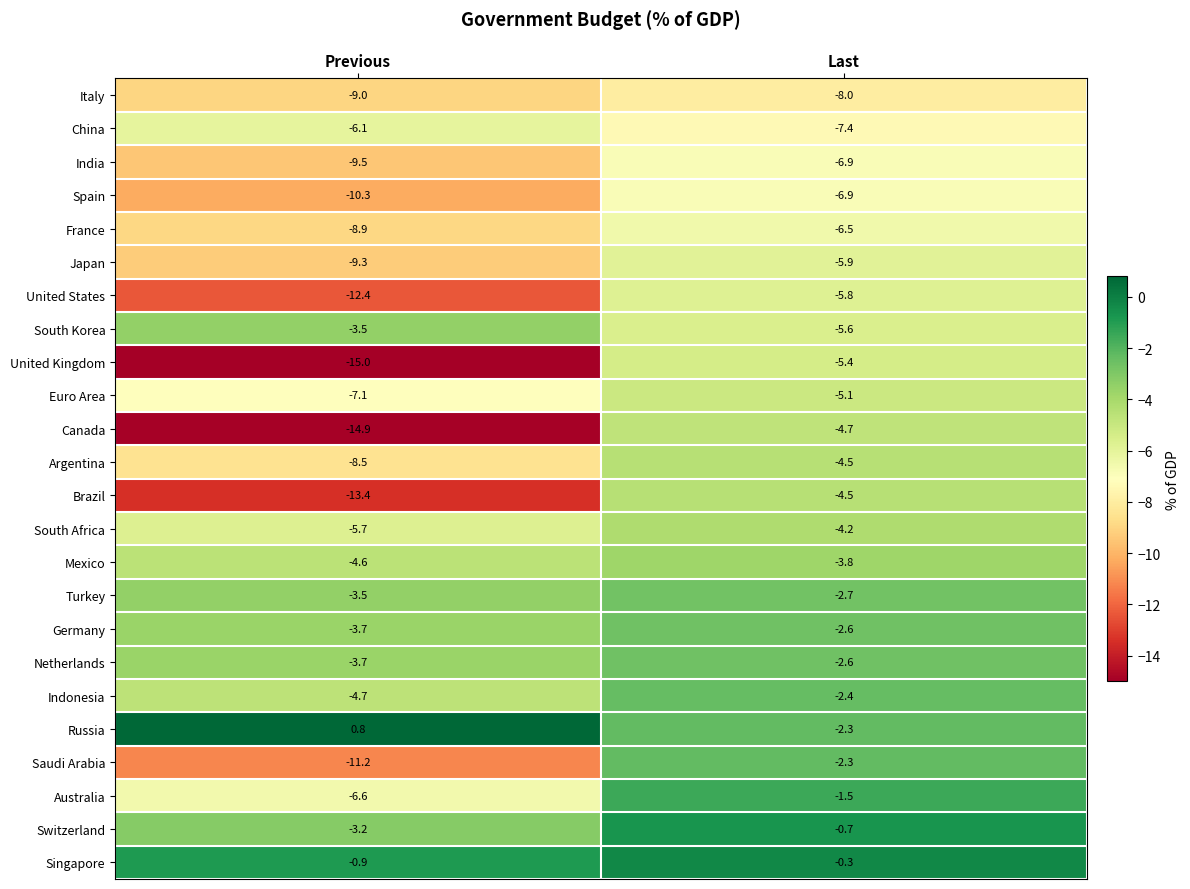

Is it true that United States equals -3.3 at Previous?

False